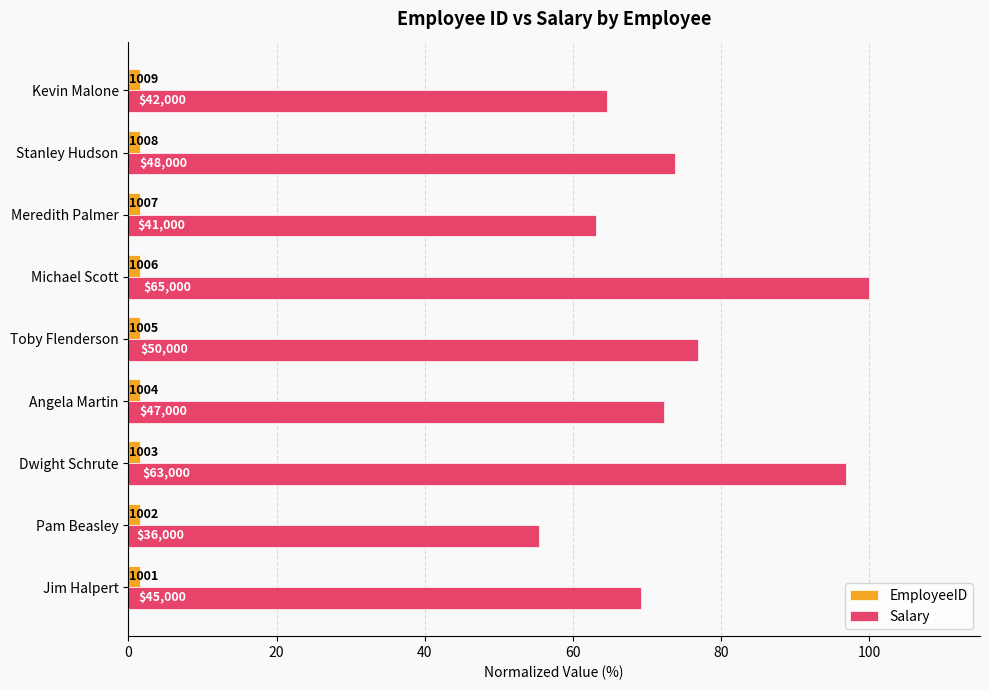

What are all the series names shown in the legend?

EmployeeID, Salary